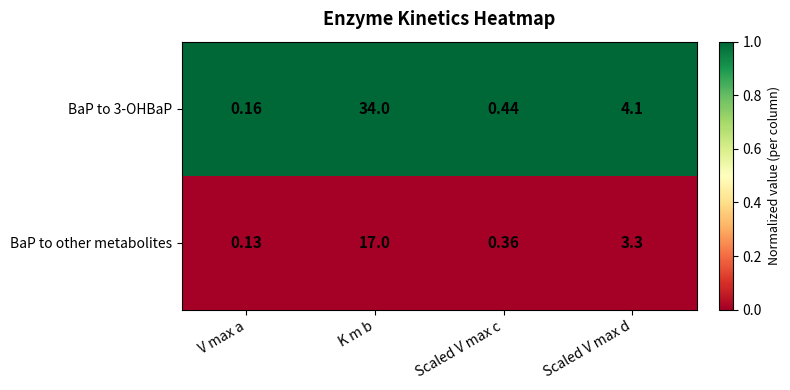

Which category has the highest value across all series?

K m b